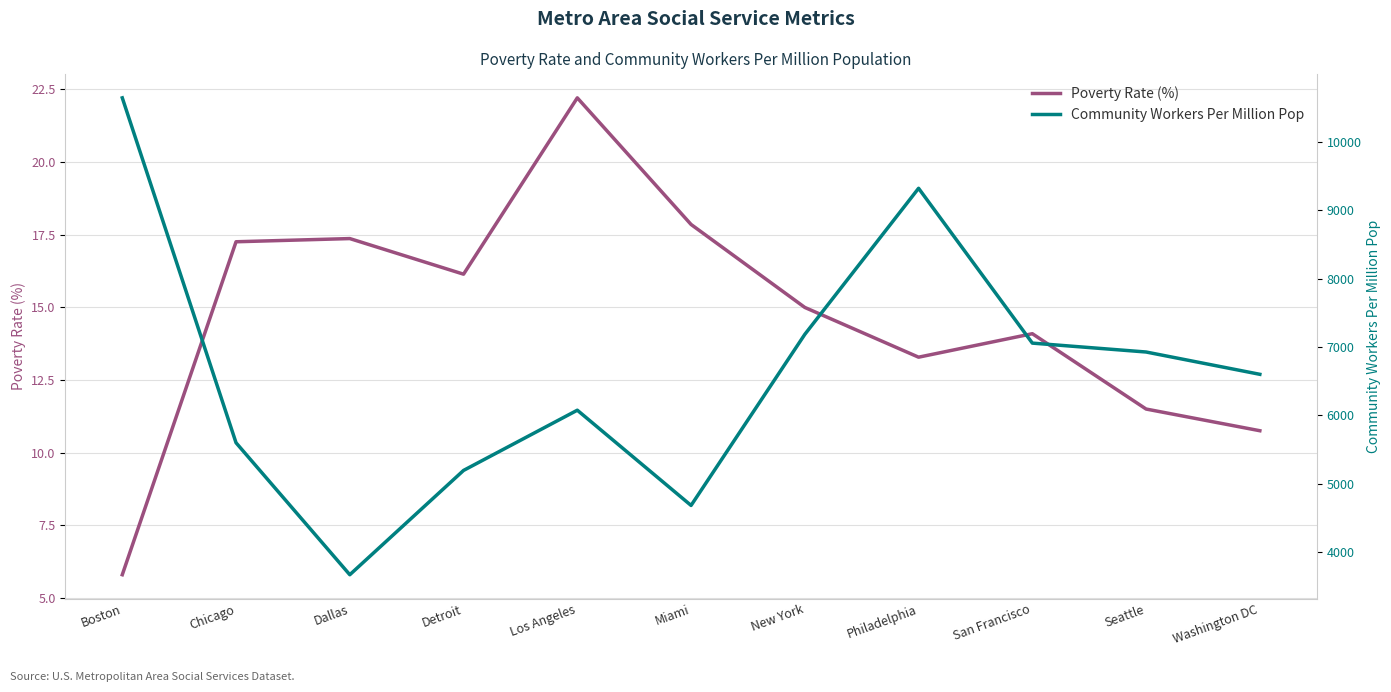

In Poverty Rate (%), how many points are higher than both neighbors (excluding endpoints)?

3